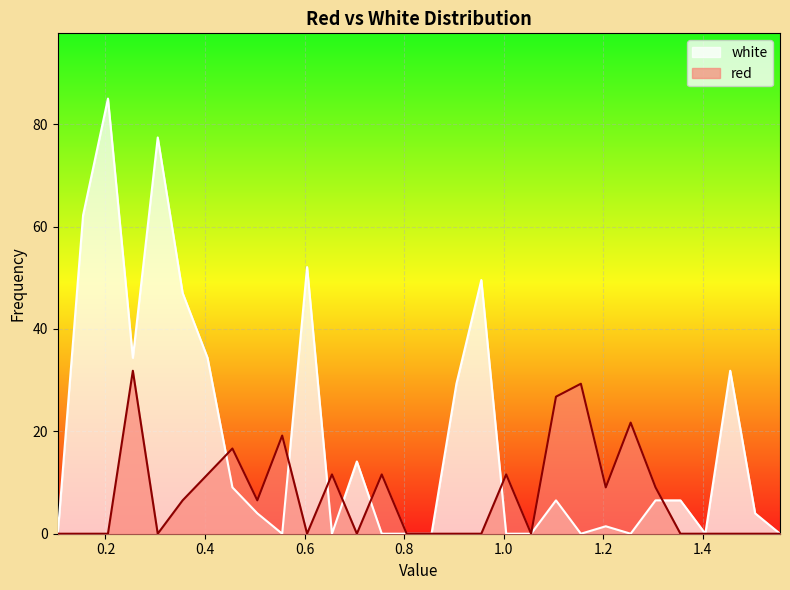

The value of red at 0.905 is 0.0. True or false?

True